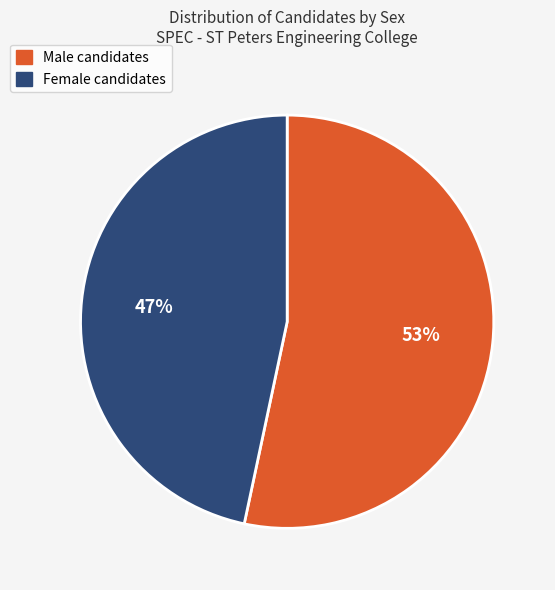

How many segments does this pie chart have?

2